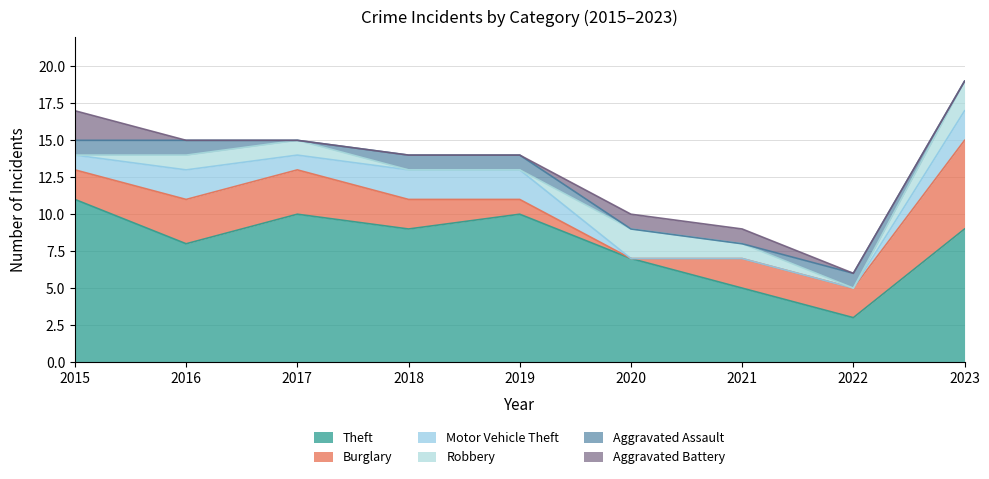

Rank the series by their maximum value, from highest to lowest.

Theft, Burglary, Motor Vehicle Theft, Robbery, Aggravated Battery, Aggravated Assault